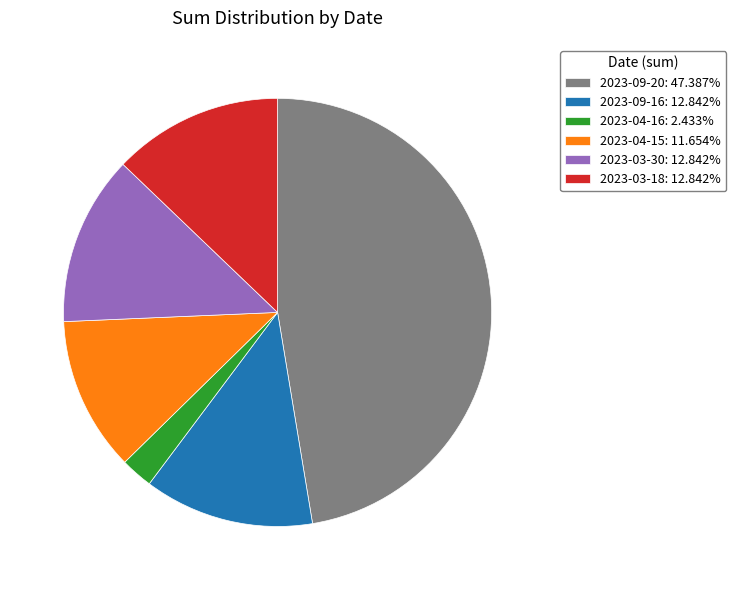

Combined, do 2023-09-16: 12.842% and 2023-03-18: 12.842% account for over 50%?

No